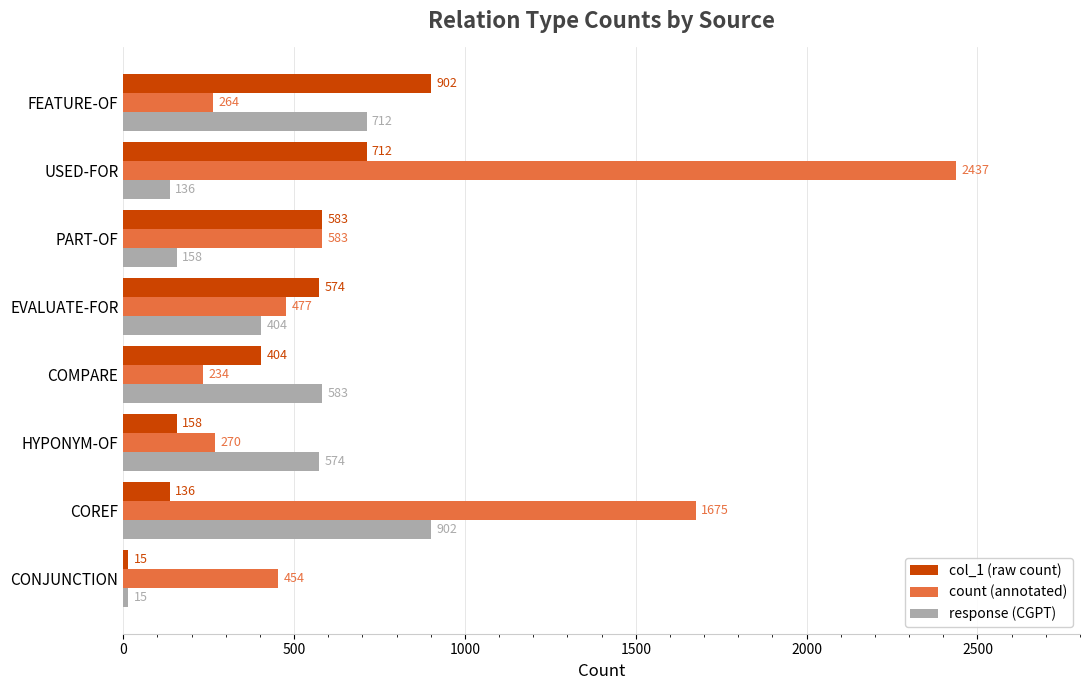

The value of count (annotated) at HYPONYM-OF is 416. True or false?

False